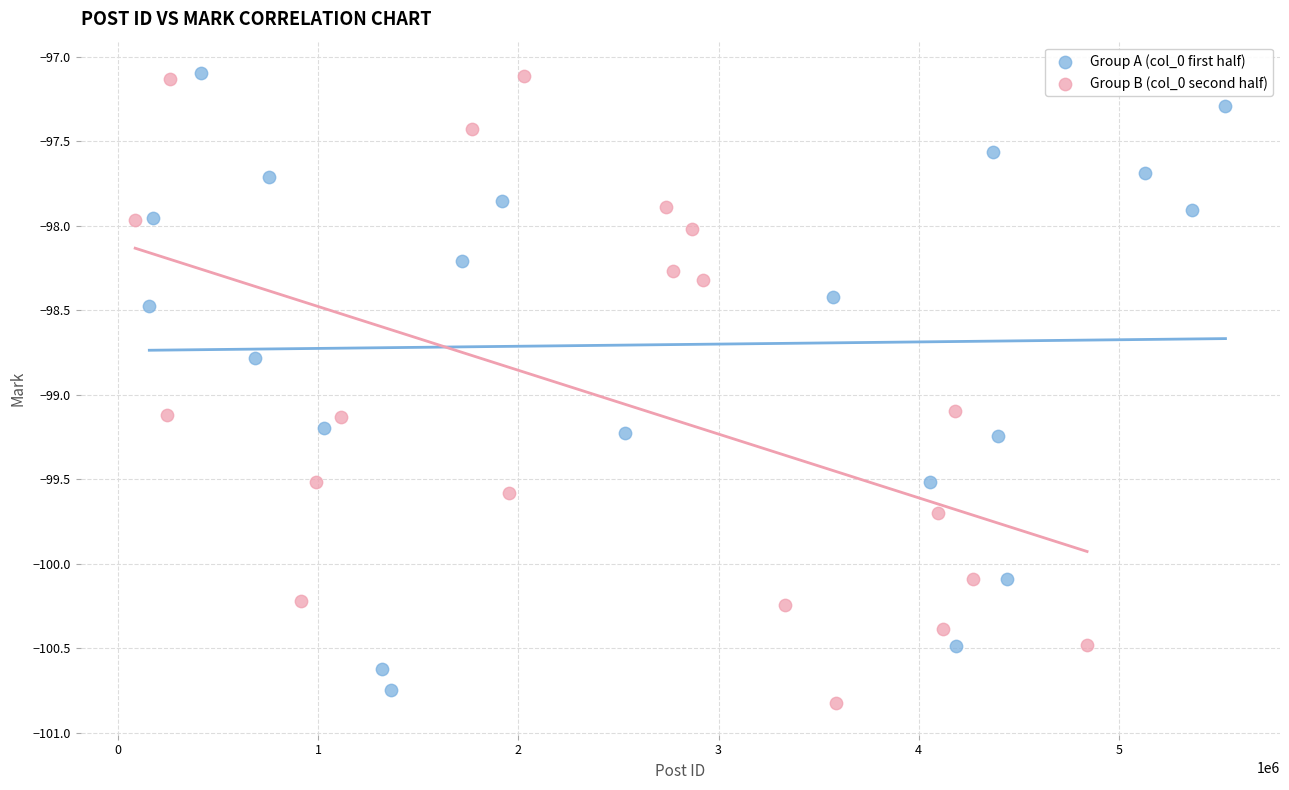

Which series reaches the minimum Y coordinate?

Group B (col_0 second half)